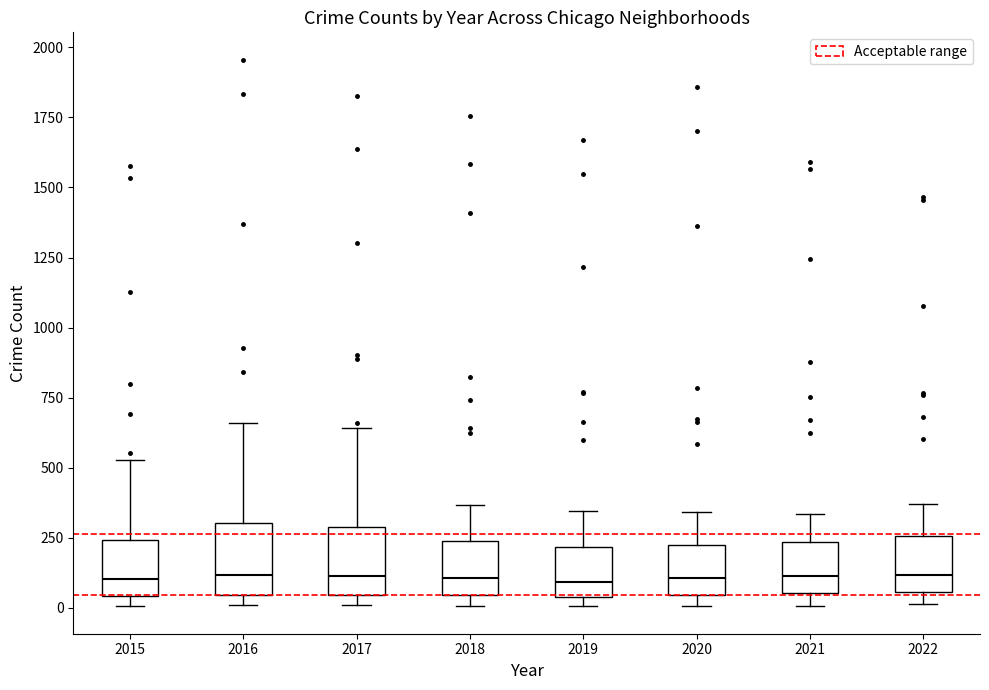

Where is the upper edge of the box at x = 2018 on the y-axis? The values are not printed on the chart, so give them approximately, as read against the axis.

250